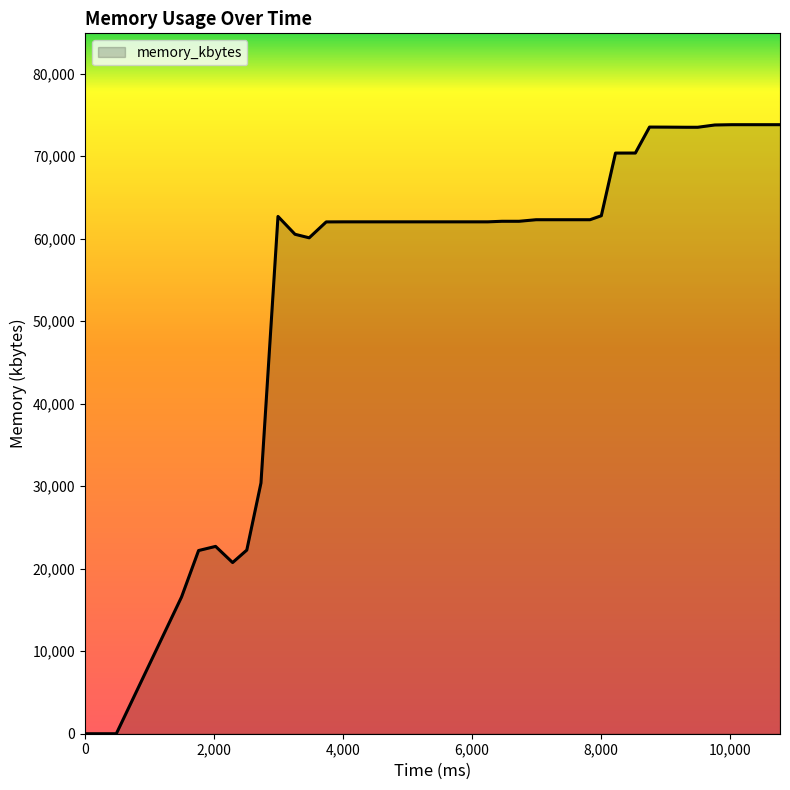

What is the maximum value shown in the chart?

73824